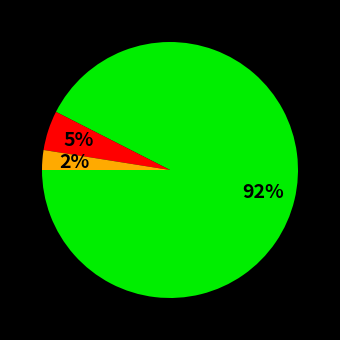

To the nearest percent, what is the average slice percentage?

33%